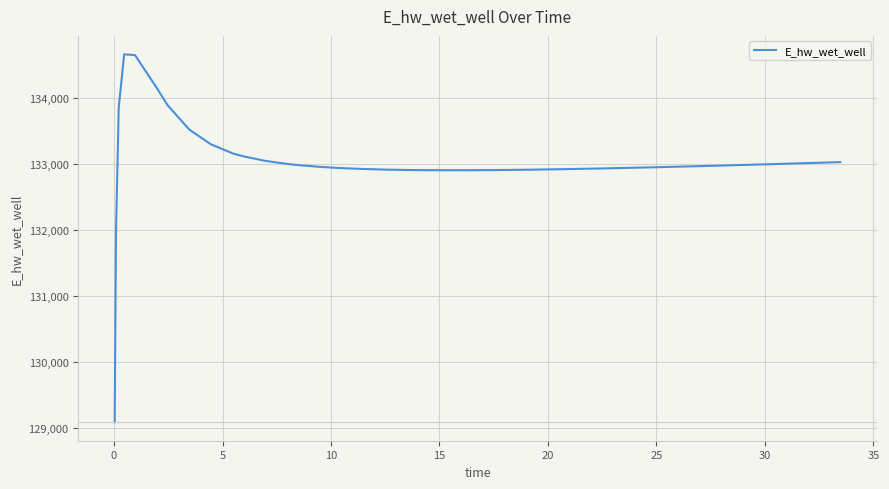

What is the difference between the maximum and minimum values?

5574.8